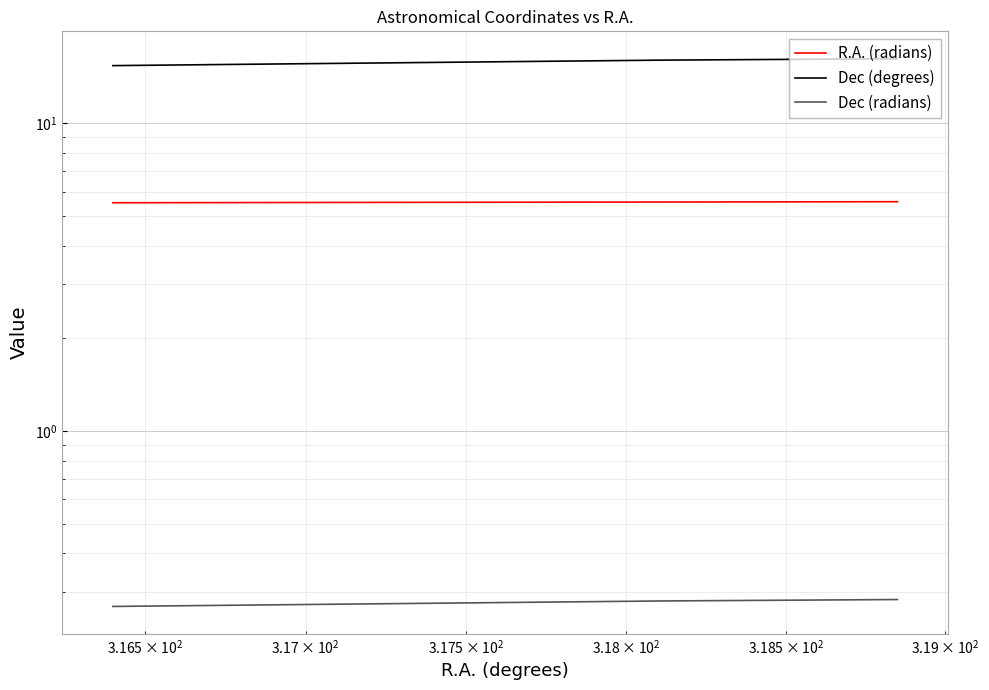

Rank the series by their maximum value, from highest to lowest.

Dec (degrees), R.A. (radians), Dec (radians)